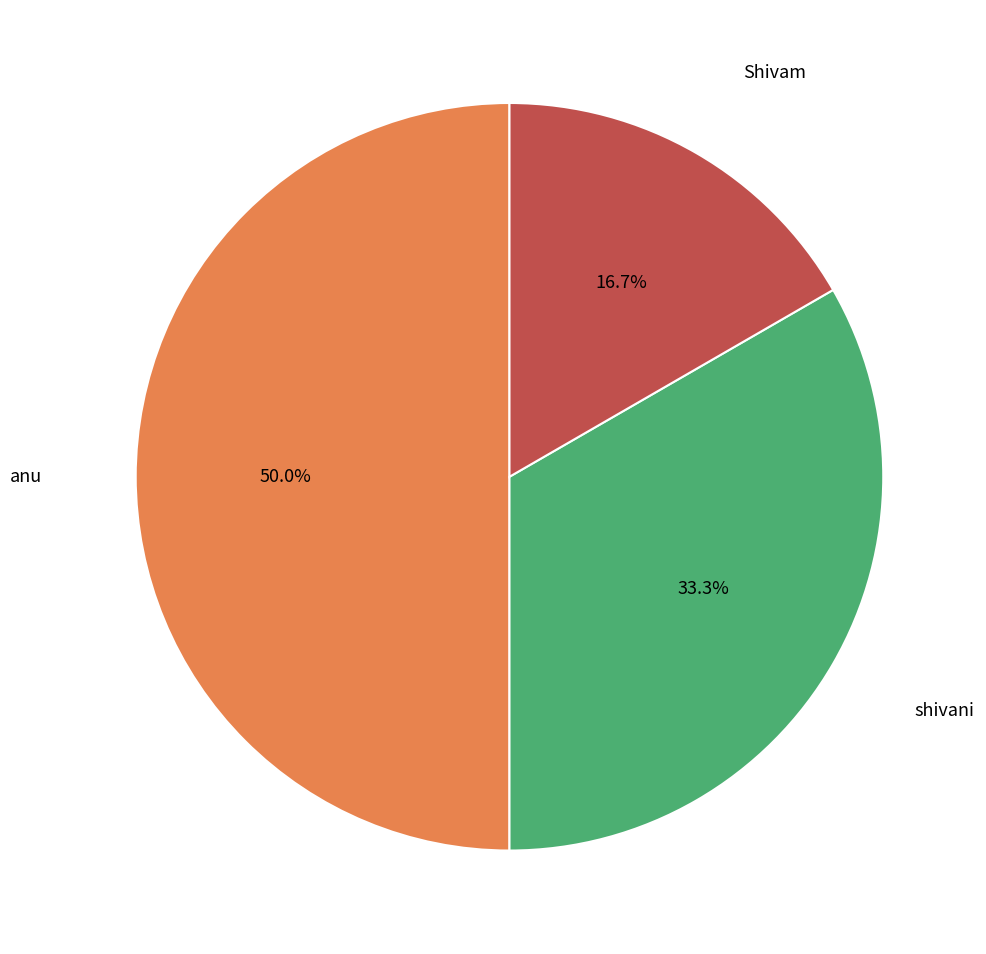

Is there any slice that represents more than half of the pie?

No